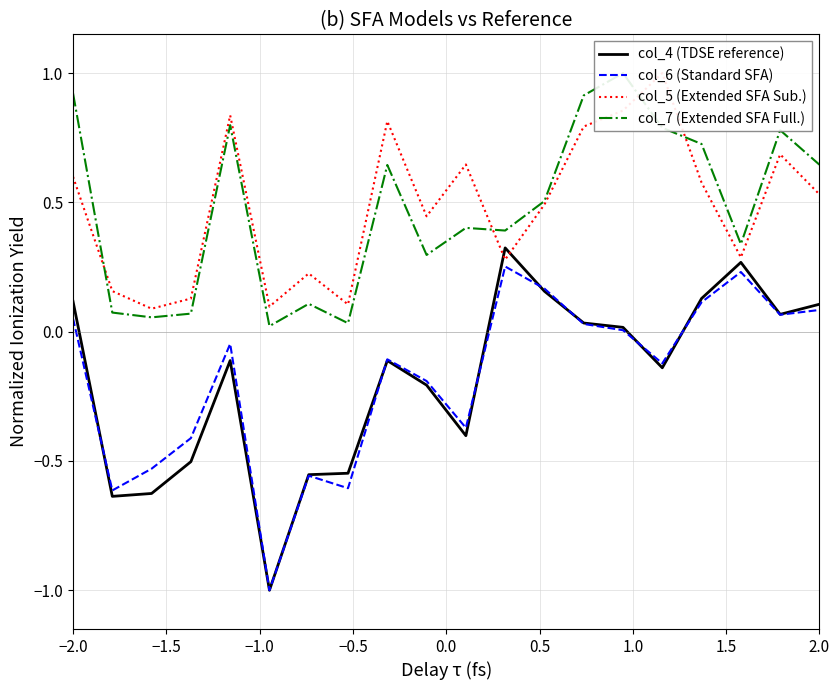

List the series in order of their peak value, lowest first.

col_6 (Standard SFA), col_4 (TDSE reference), col_5 (Extended SFA Sub.), col_7 (Extended SFA Full.)